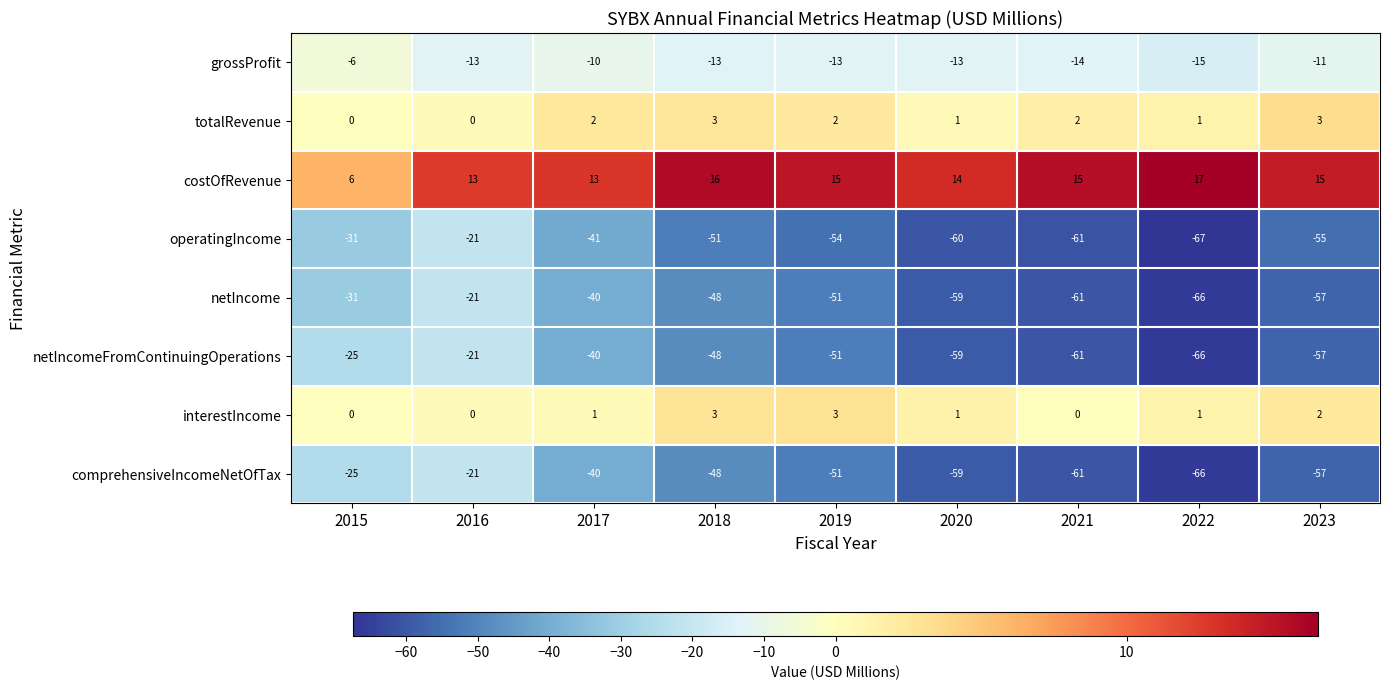

What is the spread (max minus min) of values at 2019?

69